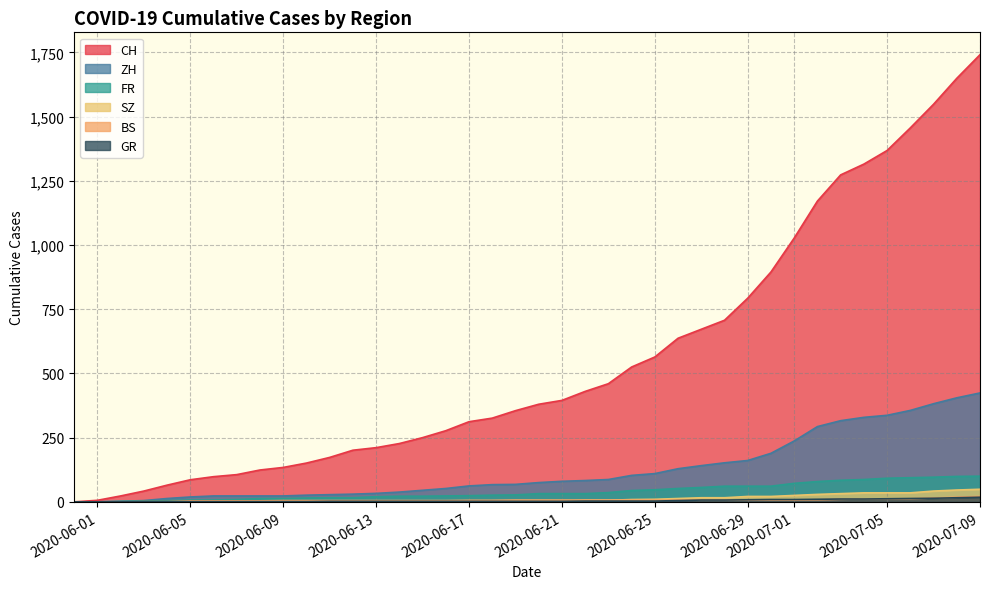

Which series has the widest spread of values?

CH